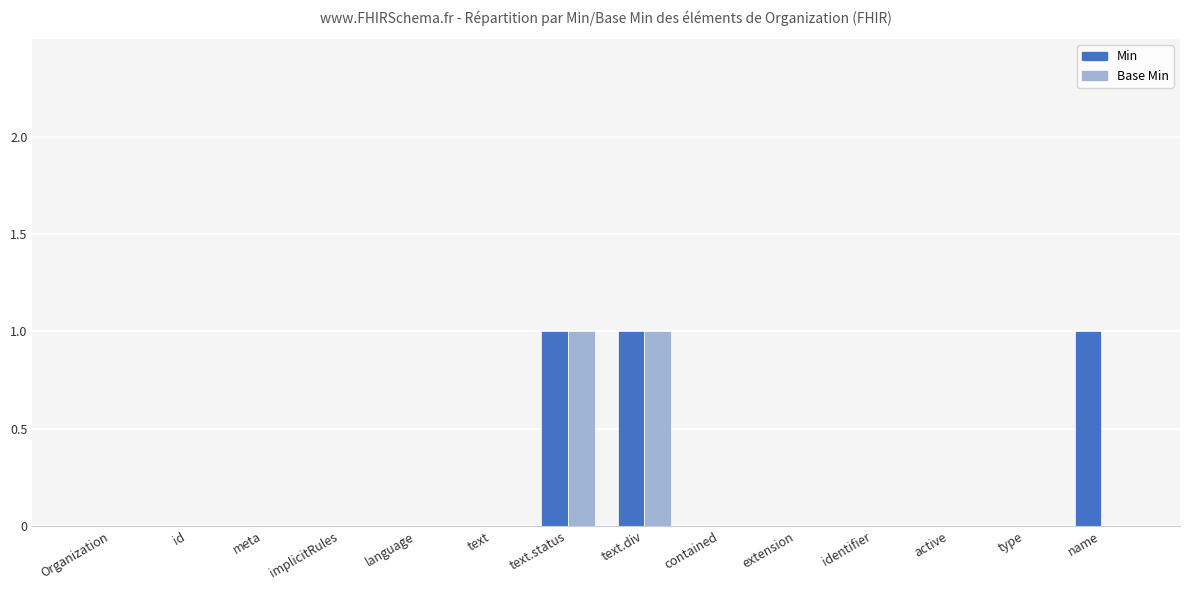

The value of Min at extension is 0. True or false?

True